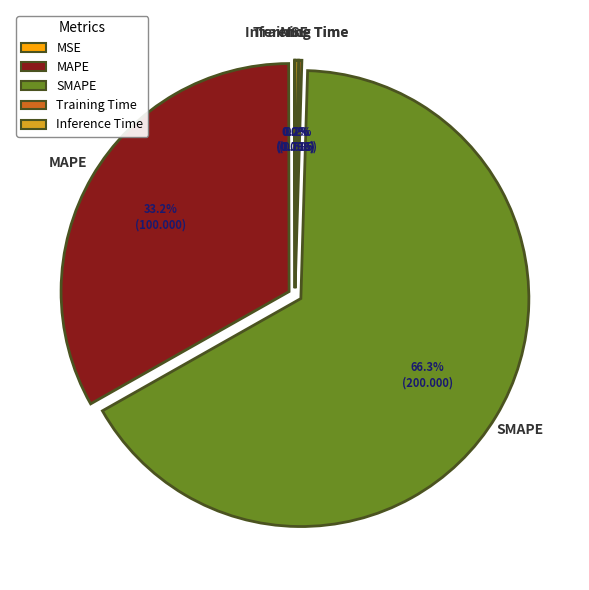

Which category accounts for the majority?

SMAPE